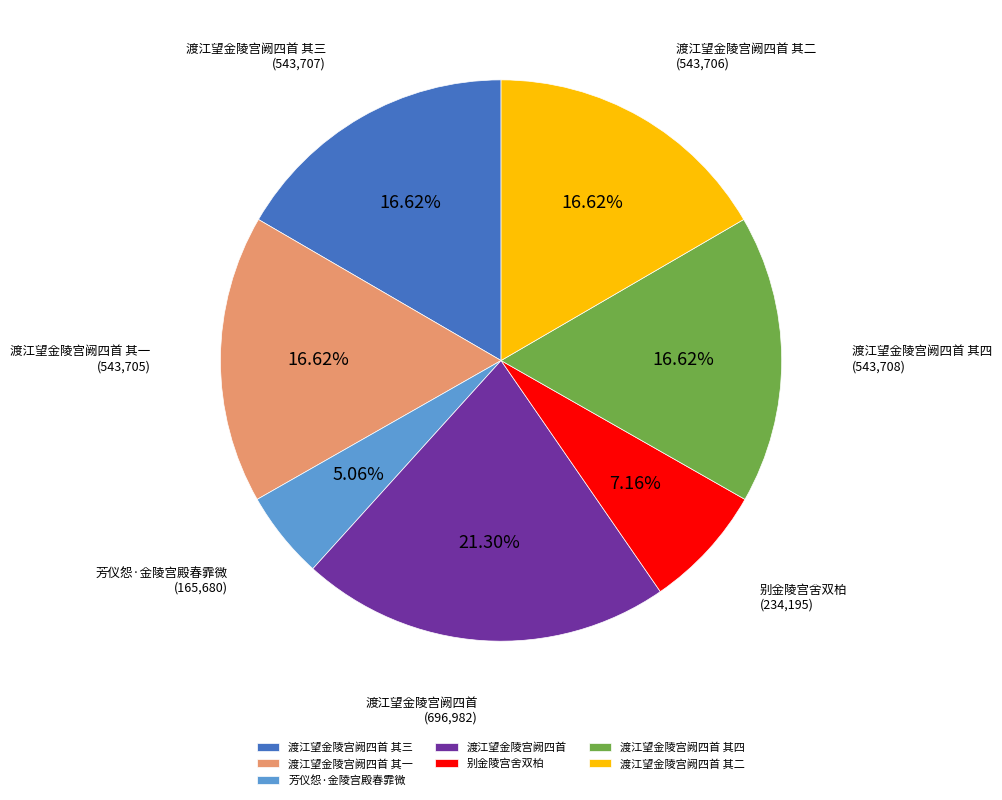

To the nearest percent, what portion does 渡江望金陵宫阙四首 其三 represent?

17%